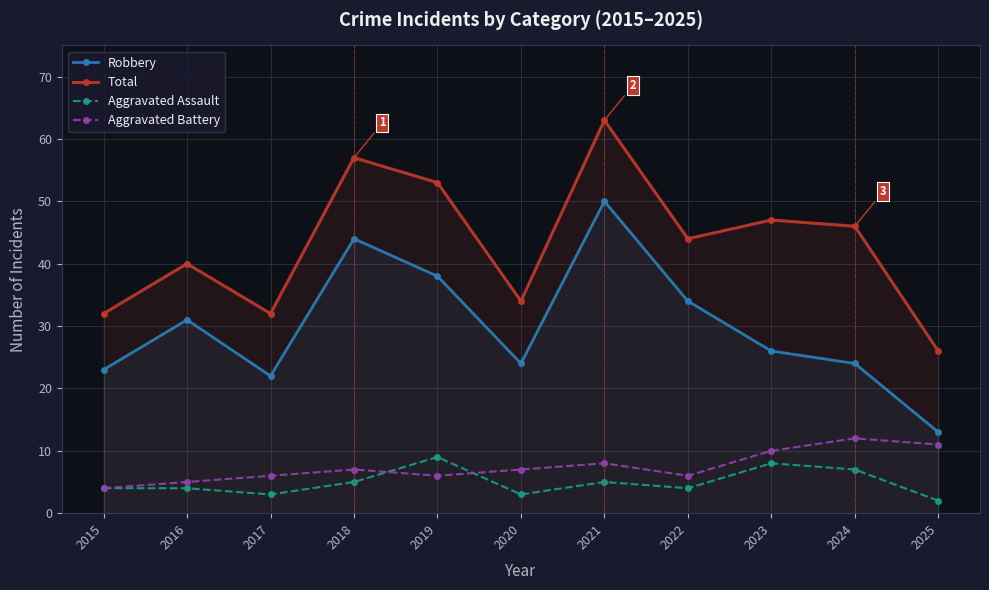

How many series are shown in this chart?

4